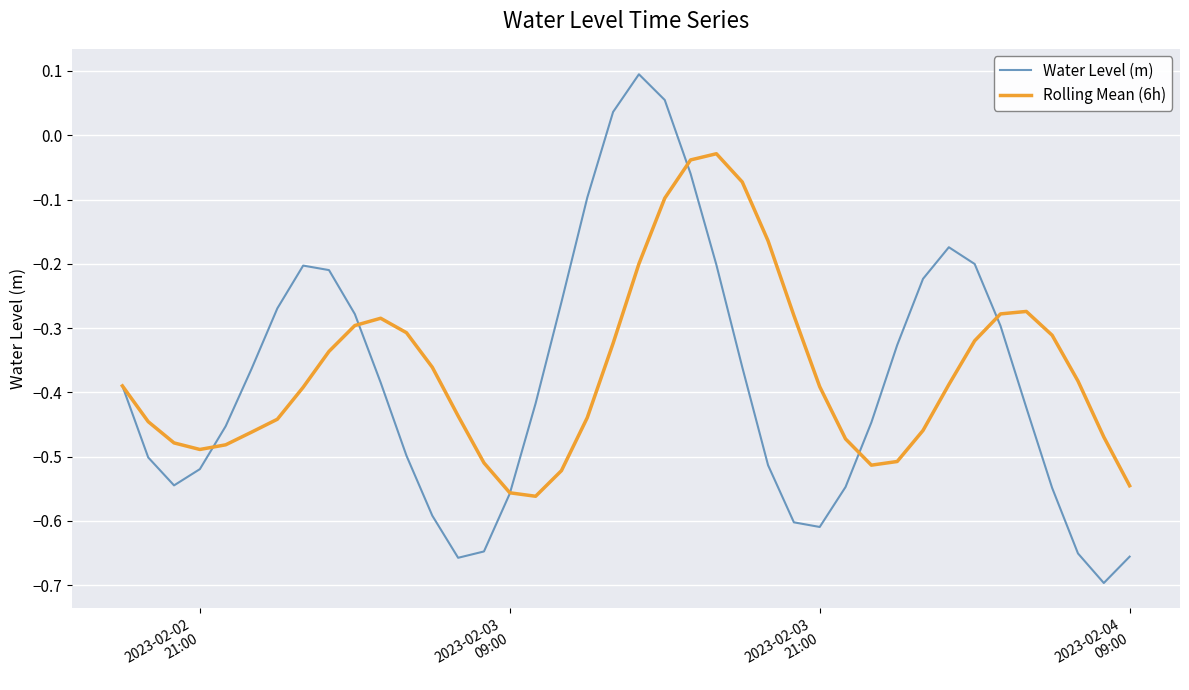

Which series has the largest range (max minus min)?

Water Level (m)